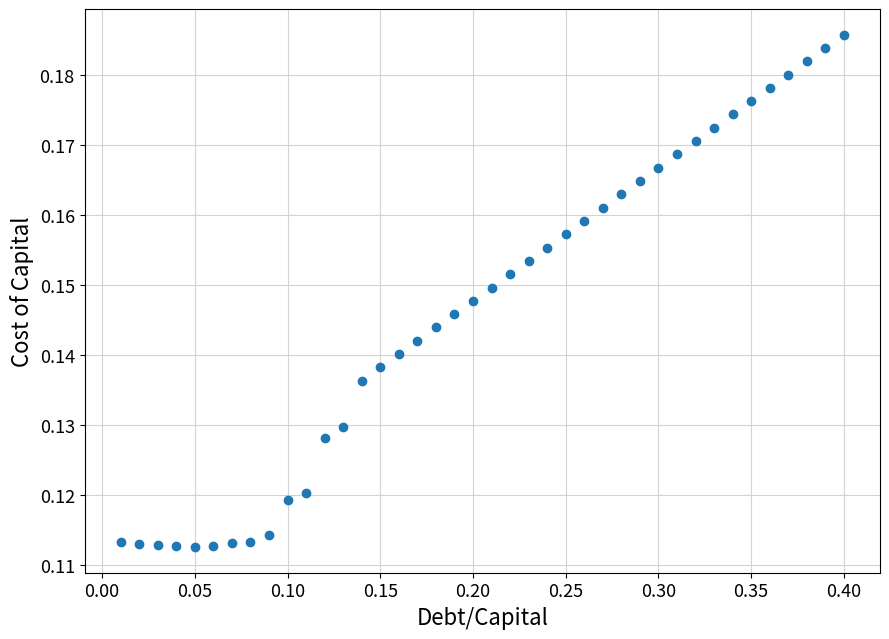

What is the range of X values (max minus min)?

0.4